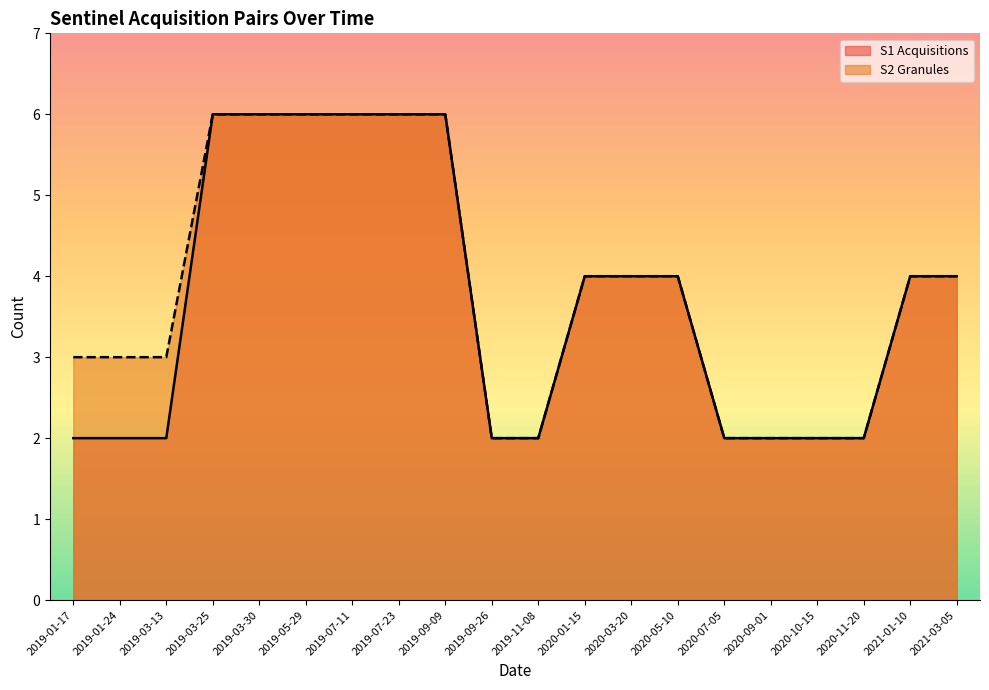

Reading right to left, transcribe all the data shown in this chart.

S1 Acquisitions: 2021-03-05=4	2021-01-10=4	2020-11-20=2	2020-10-15=2	2020-09-01=2	2020-07-05=2	2020-05-10=4	2020-03-20=4	2020-01-15=4	2019-11-08=2	2019-09-26=2	2019-09-09=6	2019-07-23=6	2019-07-11=6	2019-05-29=6	2019-03-30=6	2019-03-25=6	2019-03-13=2	2019-01-24=2	2019-01-17=2
S2 Granules: 2021-03-05=4	2021-01-10=4	2020-11-20=2	2020-10-15=2	2020-09-01=2	2020-07-05=2	2020-05-10=4	2020-03-20=4	2020-01-15=4	2019-11-08=2	2019-09-26=2	2019-09-09=6	2019-07-23=6	2019-07-11=6	2019-05-29=6	2019-03-30=6	2019-03-25=6	2019-03-13=3	2019-01-24=3	2019-01-17=3